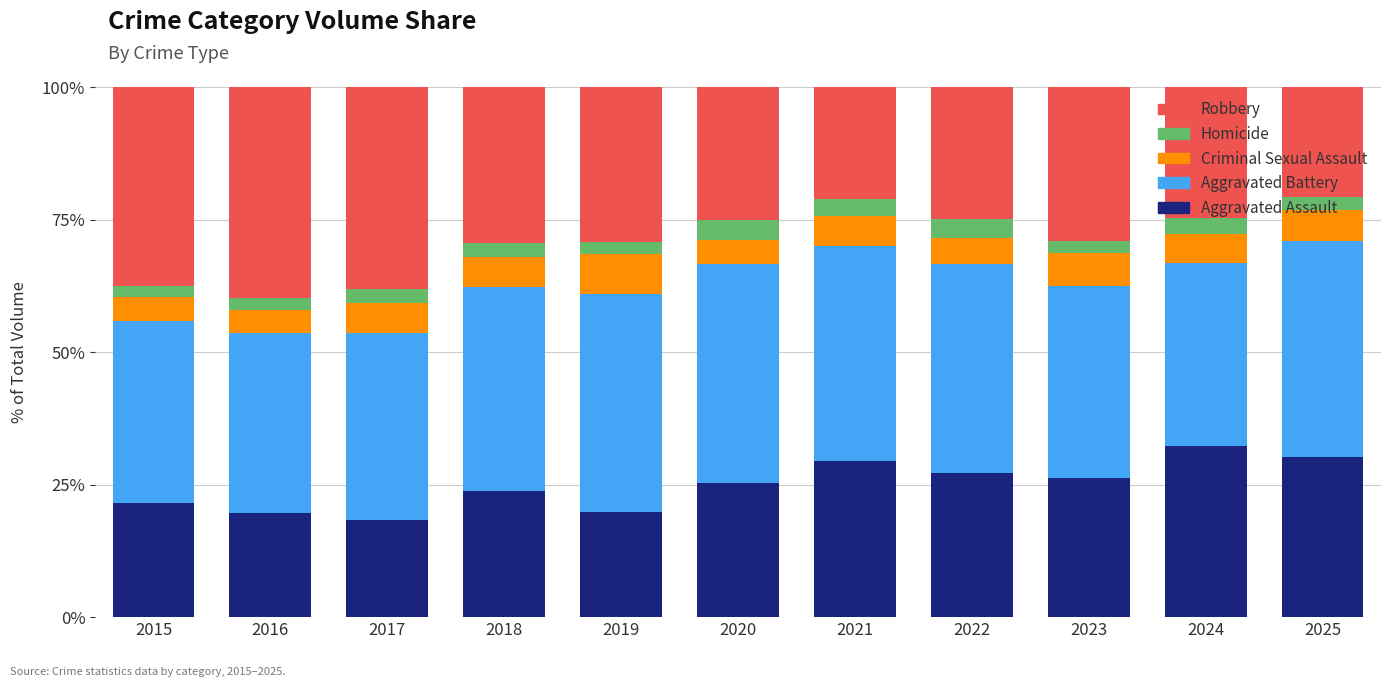

The Aggravated Assault series shows 32.3 at 2024. True or false?

True